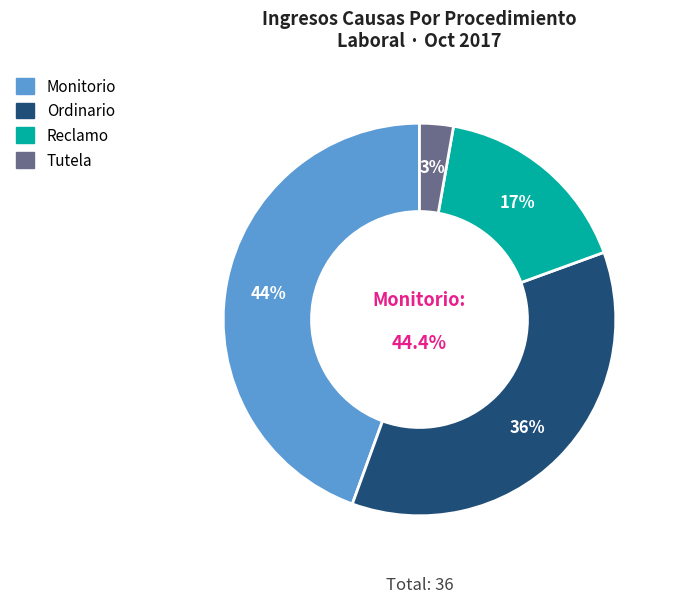

Does Ordinario represent more than half of the total?

No